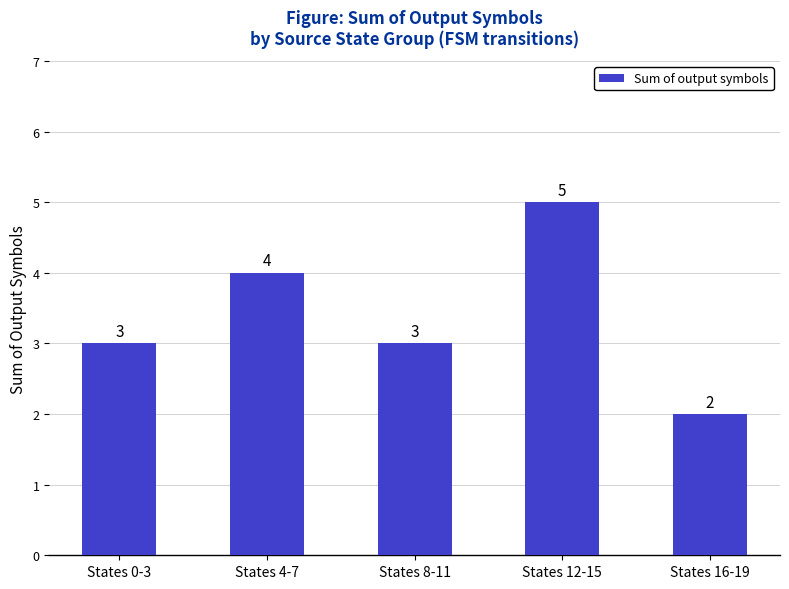

Does the chart contain stacked bars?

No